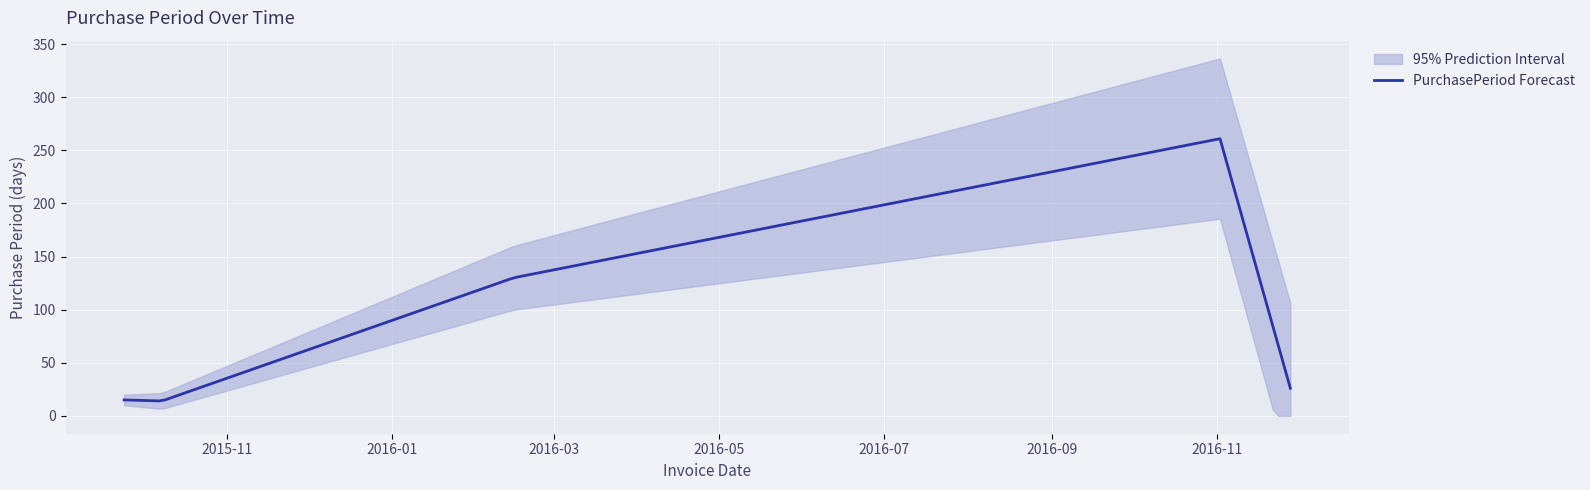

Is it true that the value at 2016-11-02 is 64?

False